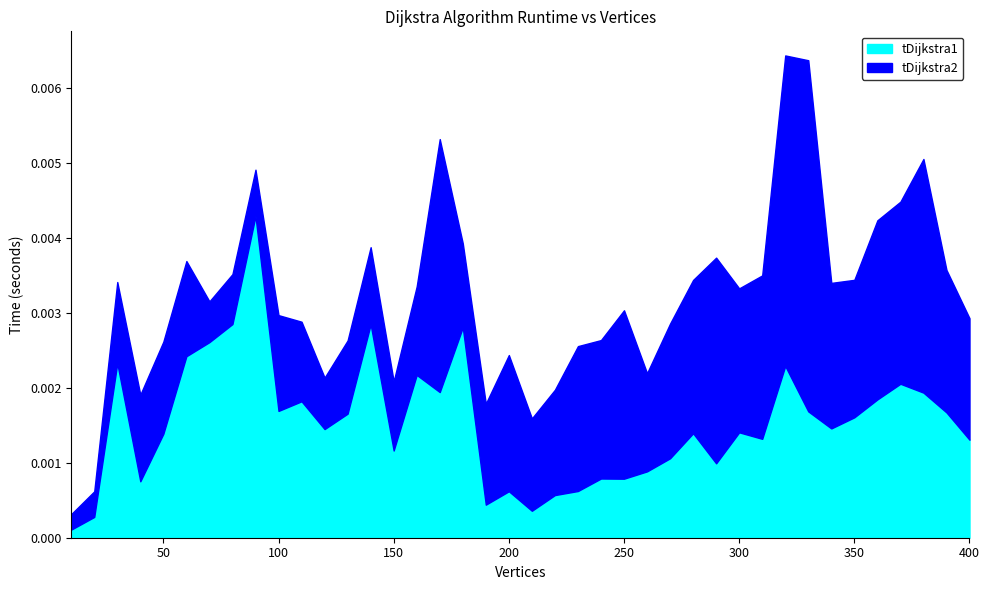

At which category does tDijkstra1 reach its first local valley?

40